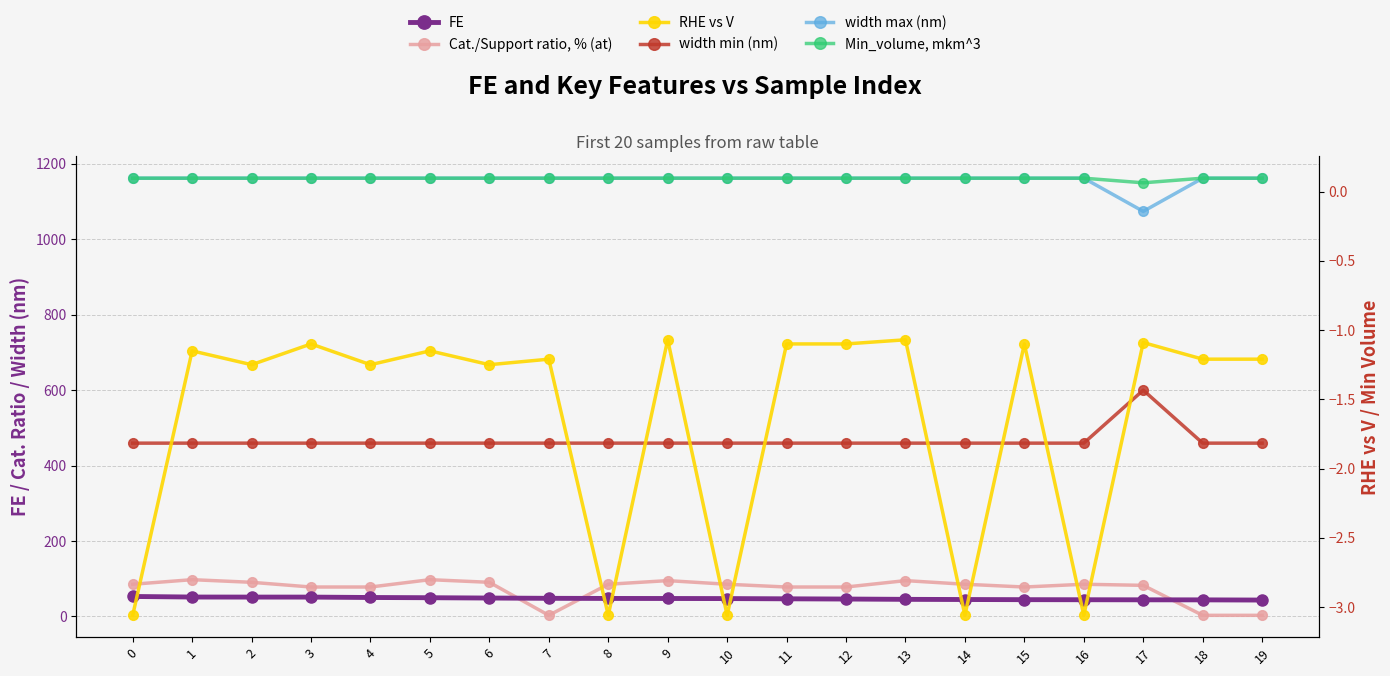

At how many categories does at least one series exceed 238?

20